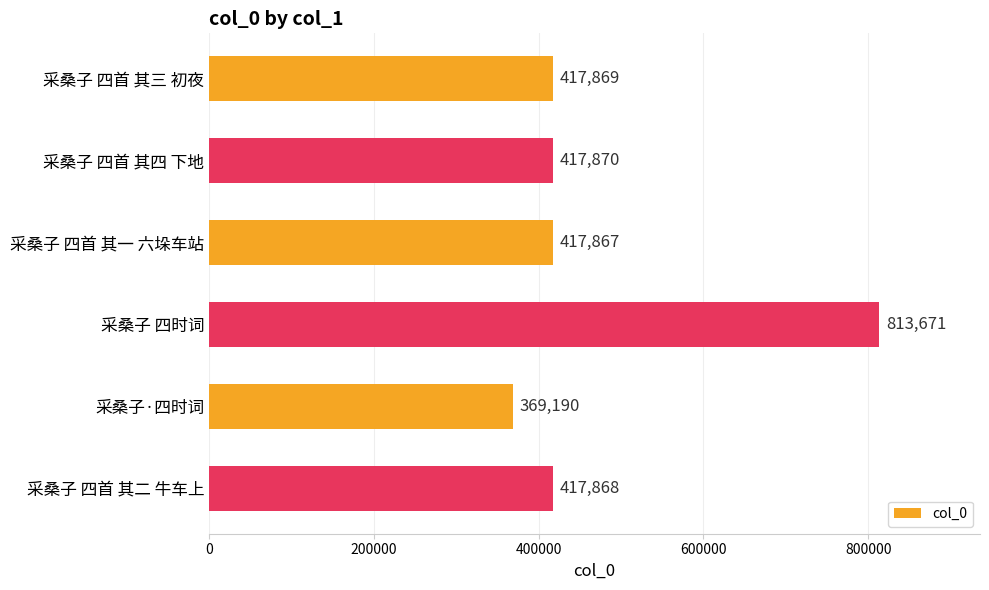

Read the value at 采桑子 四首 其一 六垛车站, to the nearest 10.

417870